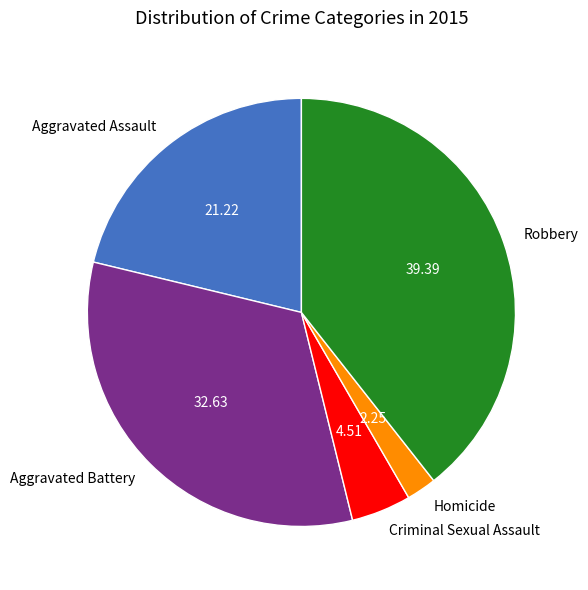

Is Homicide the majority of the pie?

No